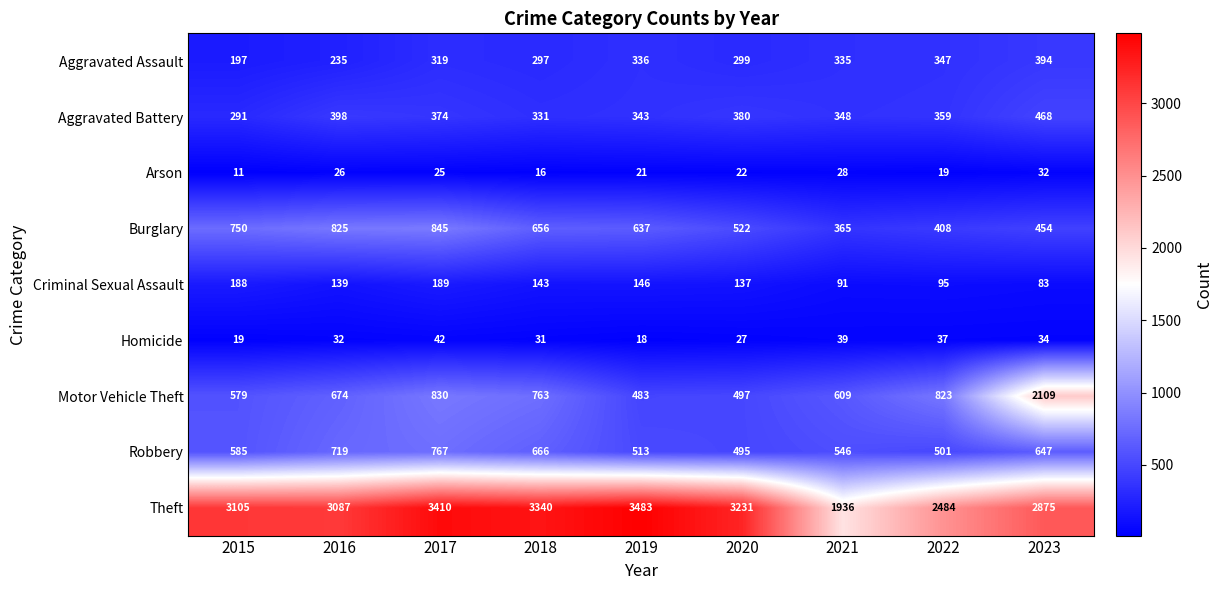

What is the average value of the Aggravated Assault series?

307